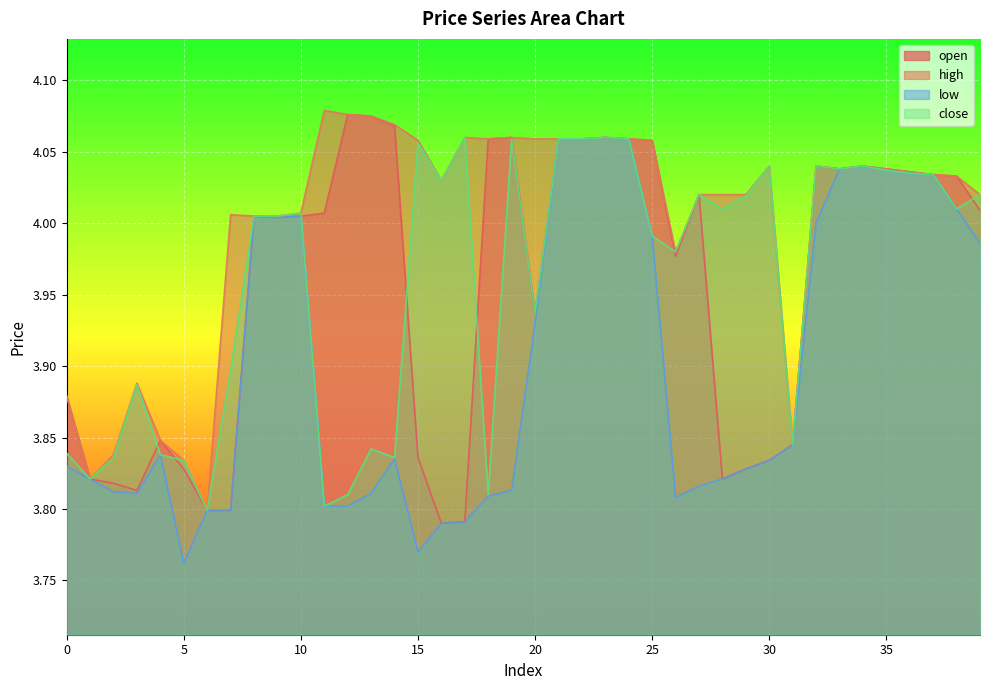

In open, how many points are higher than both neighbors (excluding endpoints)?

8